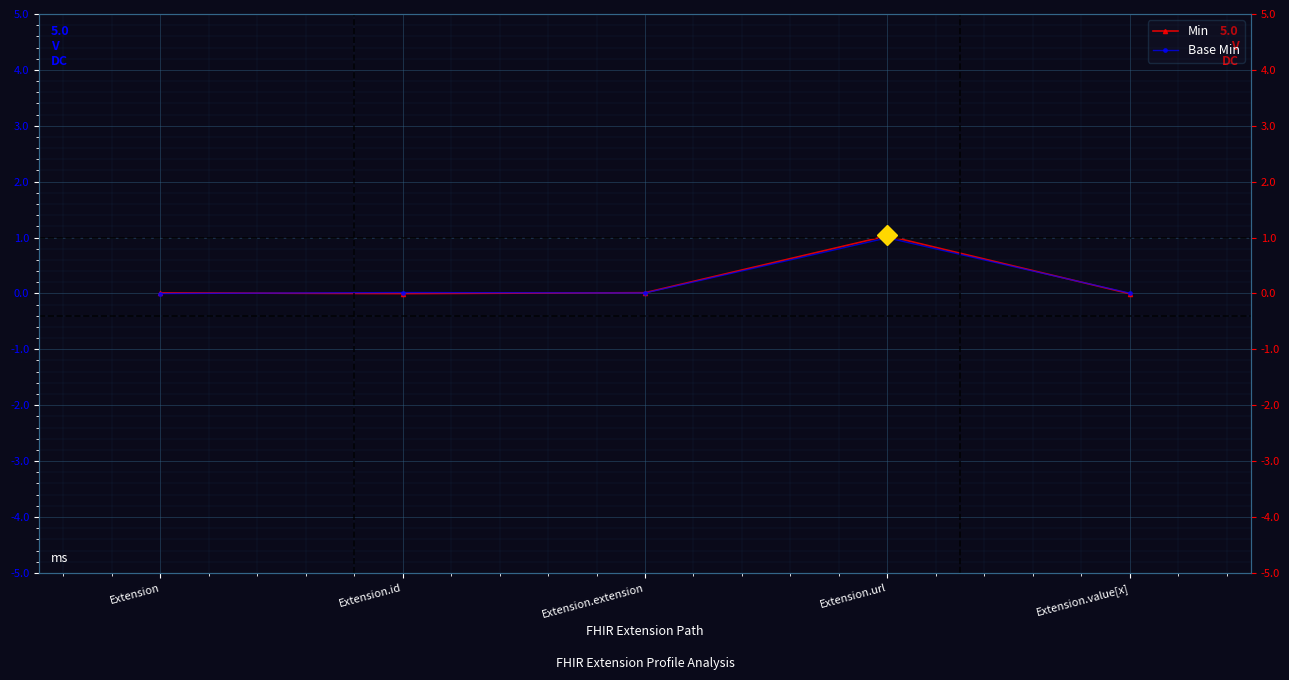

In Base Min, how many points are higher than both neighbors (excluding endpoints)?

2